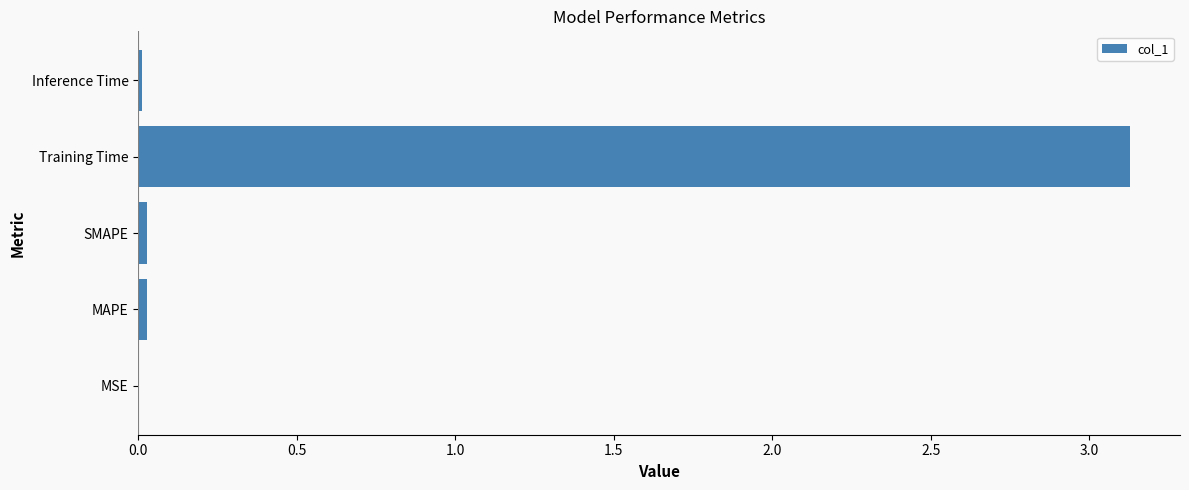

Is it true that the value at MSE is 0.0?

True